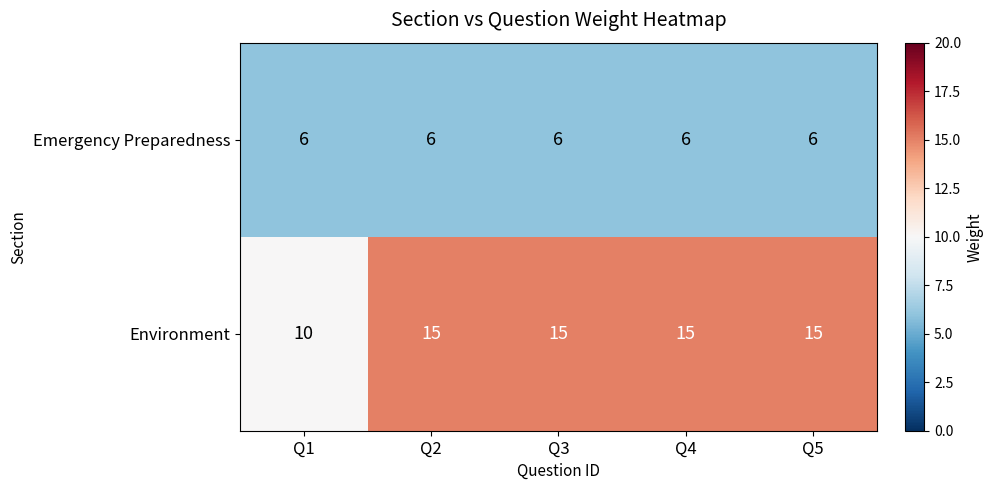

Reading left to right, transcribe all the data shown in this chart.

Emergency Preparedness: 6	6	6	6	6
Environment: 10	15	15	15	15